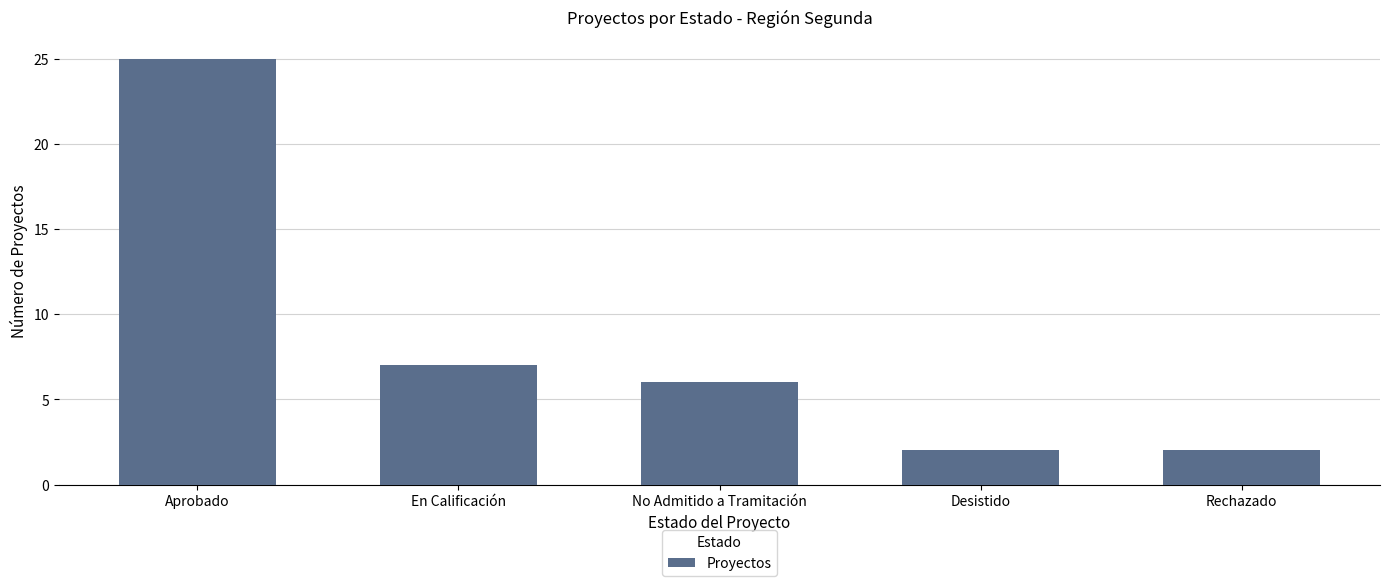

Does the chart contain any negative values?

No